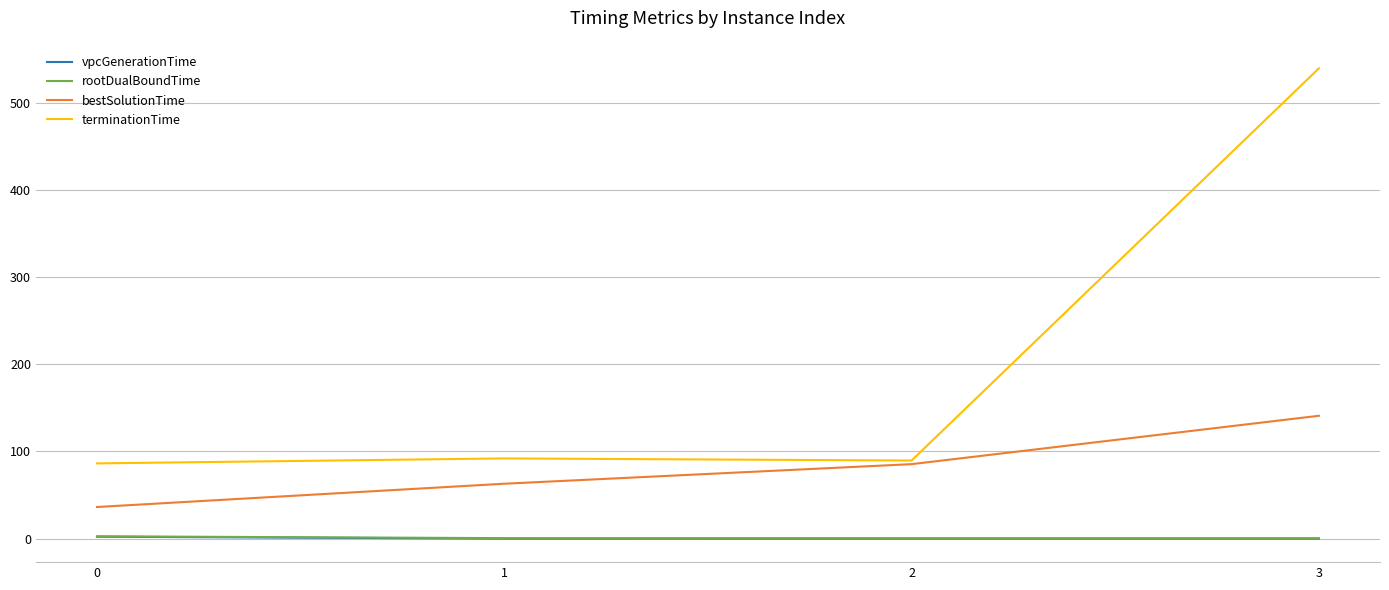

Which series has the widest spread of values?

terminationTime